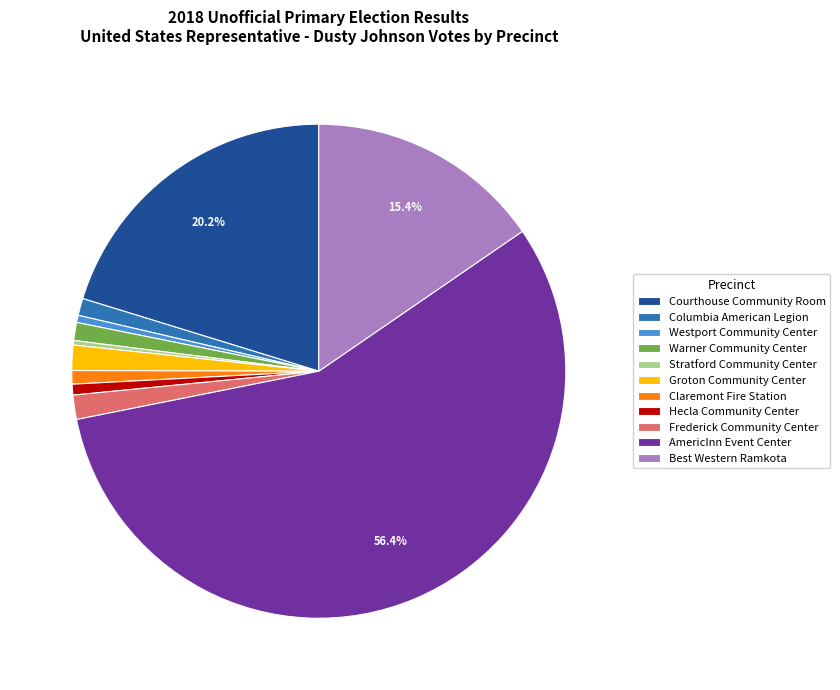

Combined, do Hecla Community Center and Columbia American Legion account for over 50%?

No